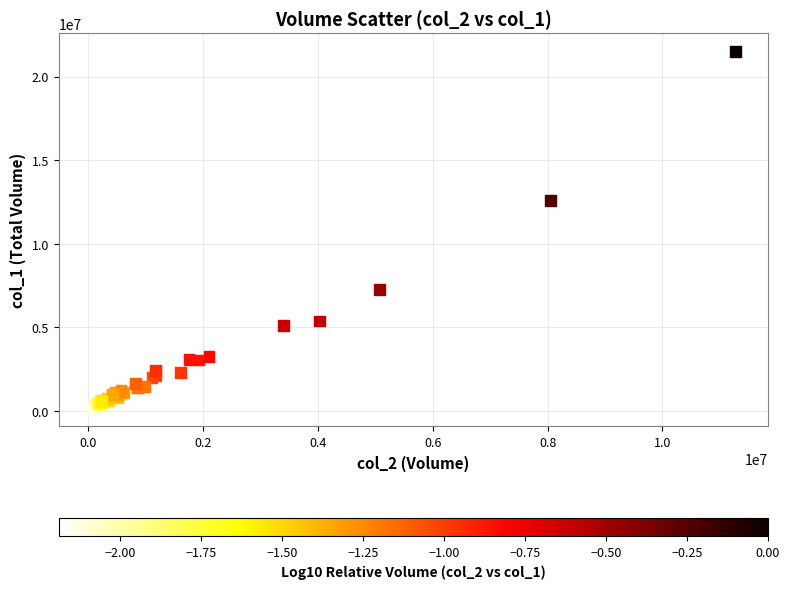

What Y value in the scatter plot is closest to 10826500?

12592000